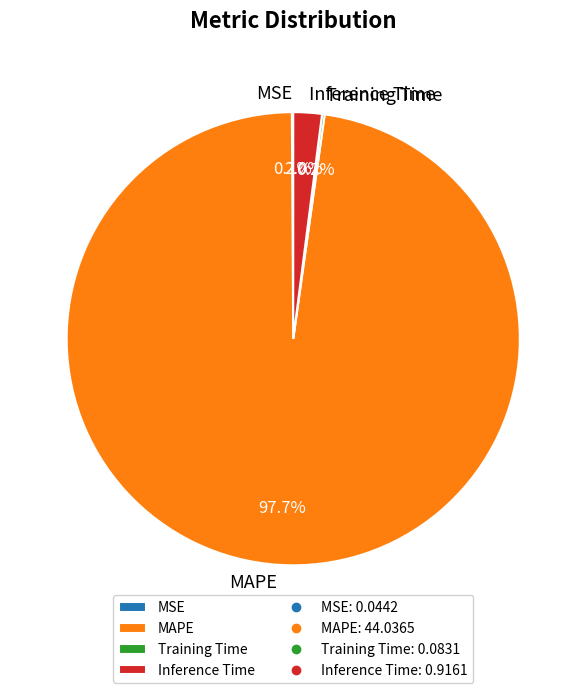

What is the largest slice in the pie chart?

MAPE